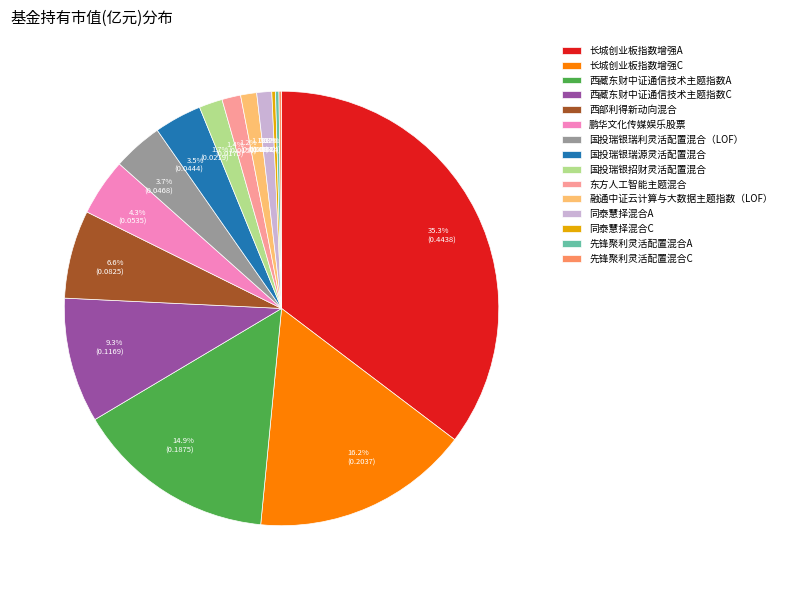

Combined, do 长城创业板指数增强A and 国投瑞银瑞源灵活配置混合 account for over 50%?

No